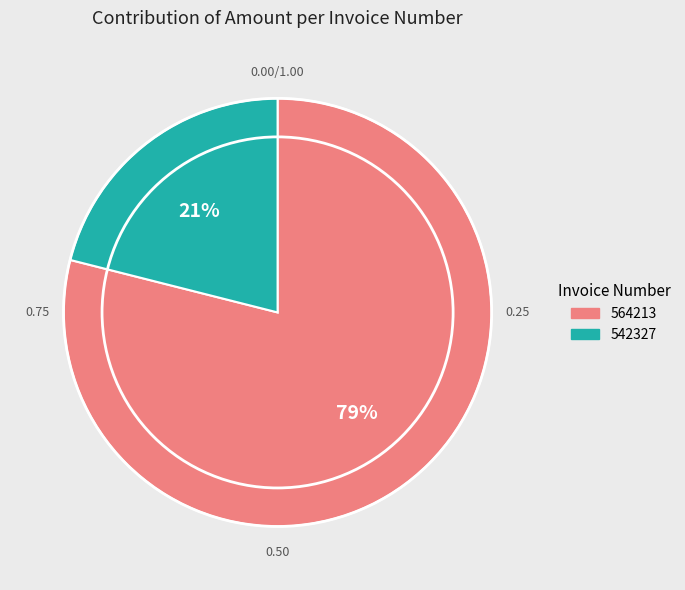

Is 564213 the majority of the pie?

Yes